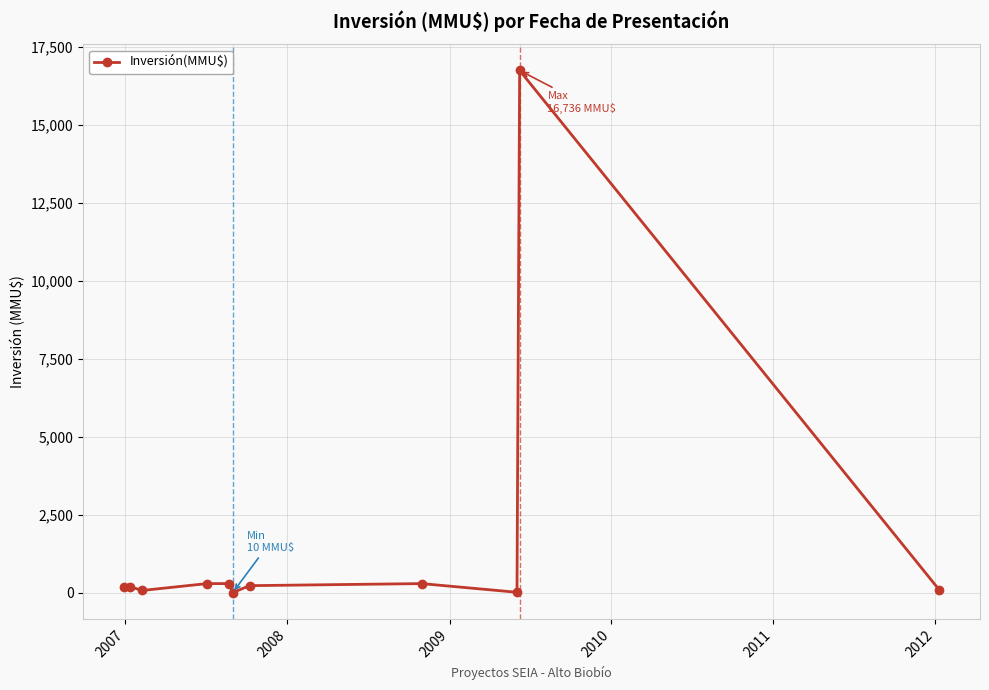

What is the greatest value displayed?

16736